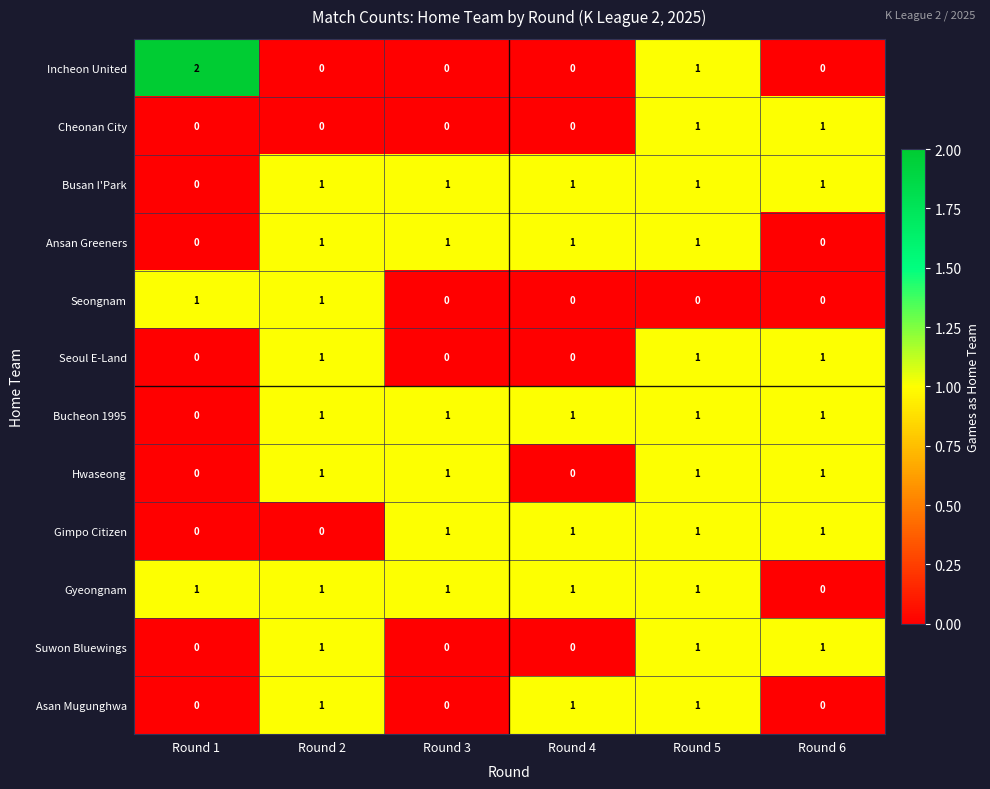

What is the total value across all series at Round 1?

4